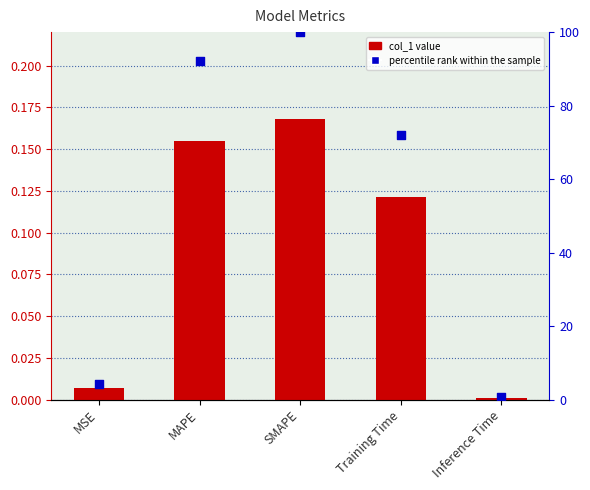

Which series reaches the maximum Y coordinate?

percentile rank within the sample